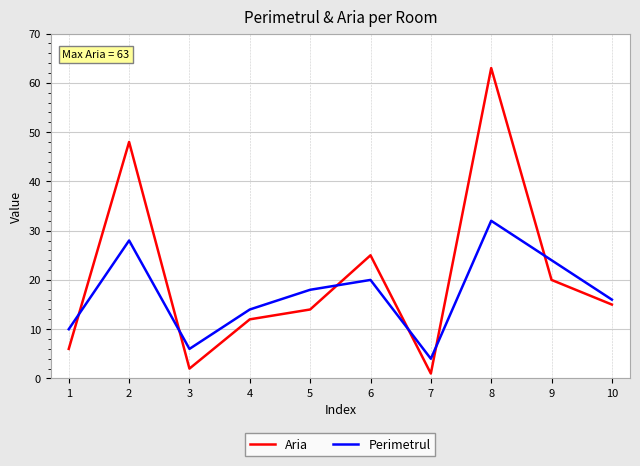

Between 2 and 10, which series saw the biggest shift?

Aria